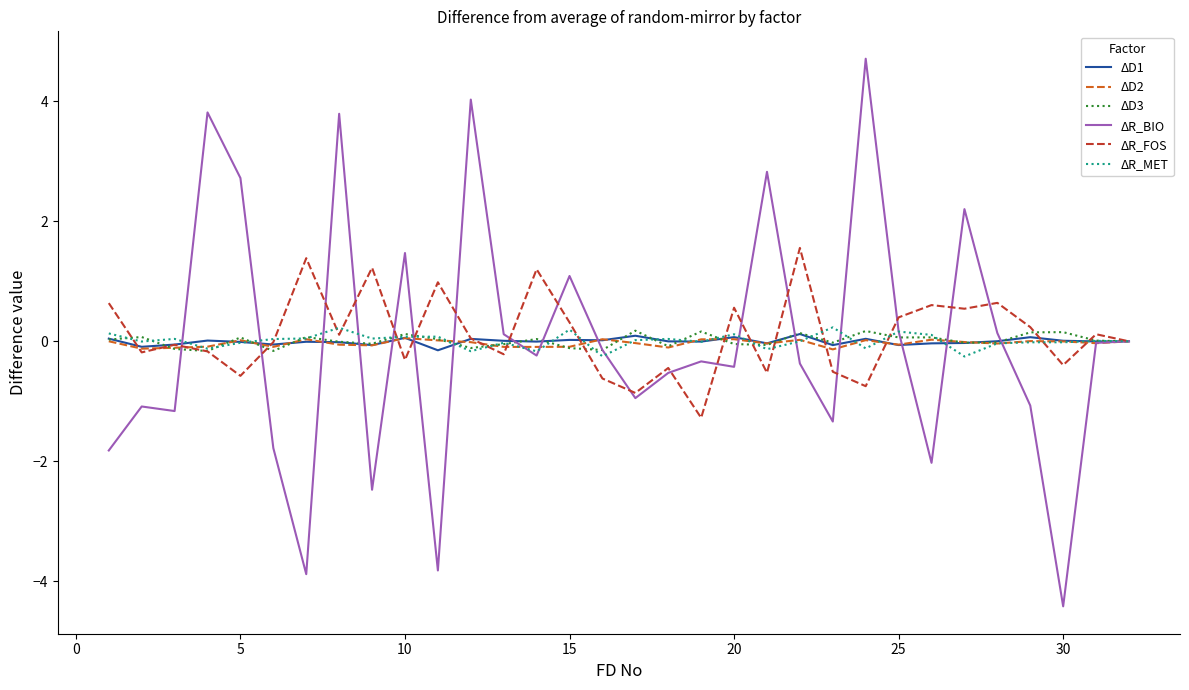

Which series has the widest spread of values?

ΔR_BIO